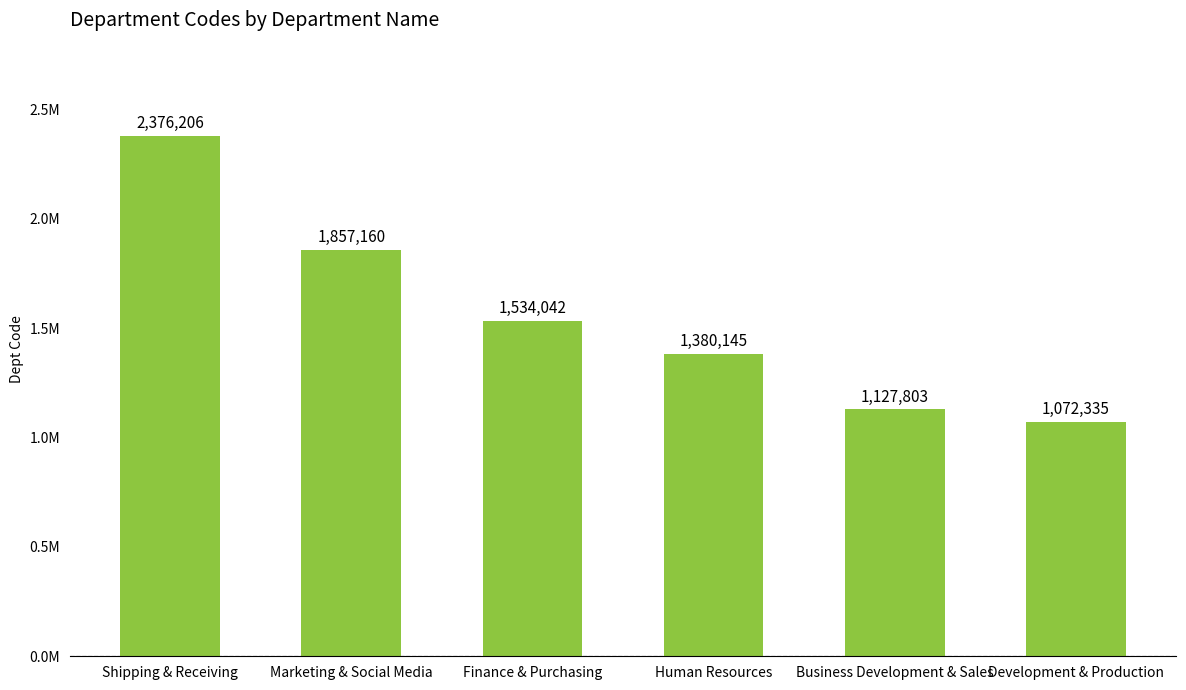

Between Marketing & Social Media and Business Development & Sales, which is larger?

Marketing & Social Media